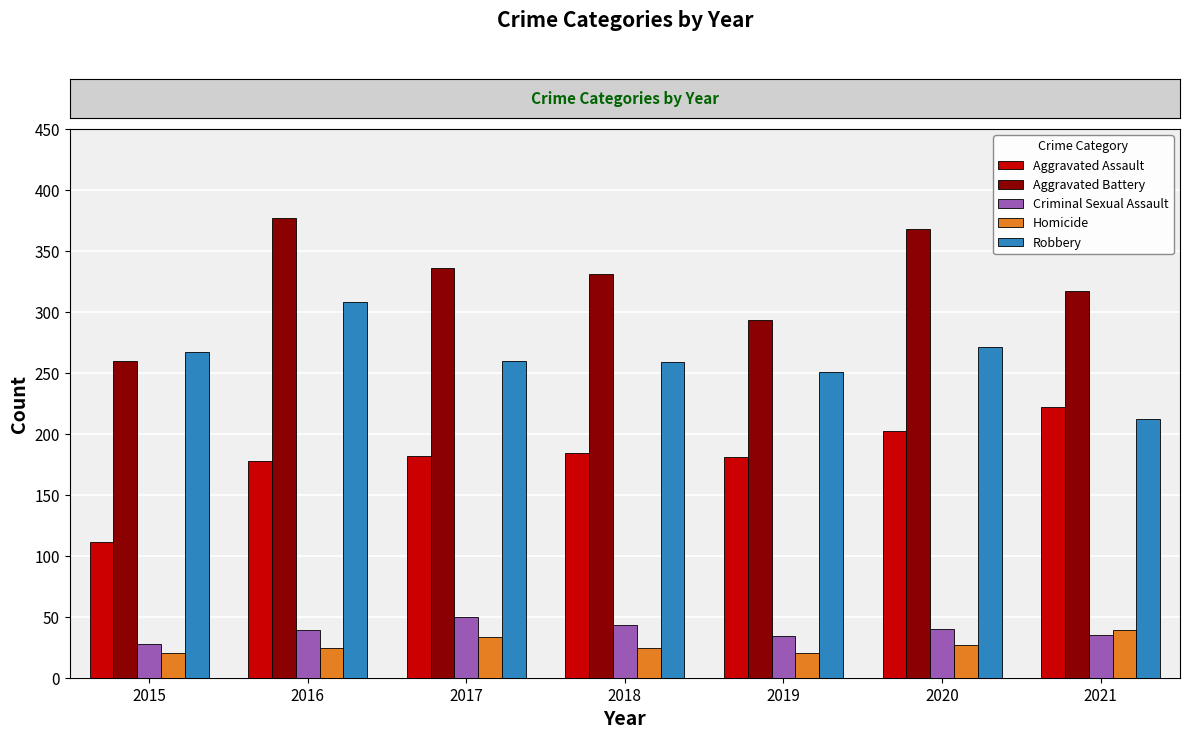

What is the spread (max minus min) of values at 2019?

273